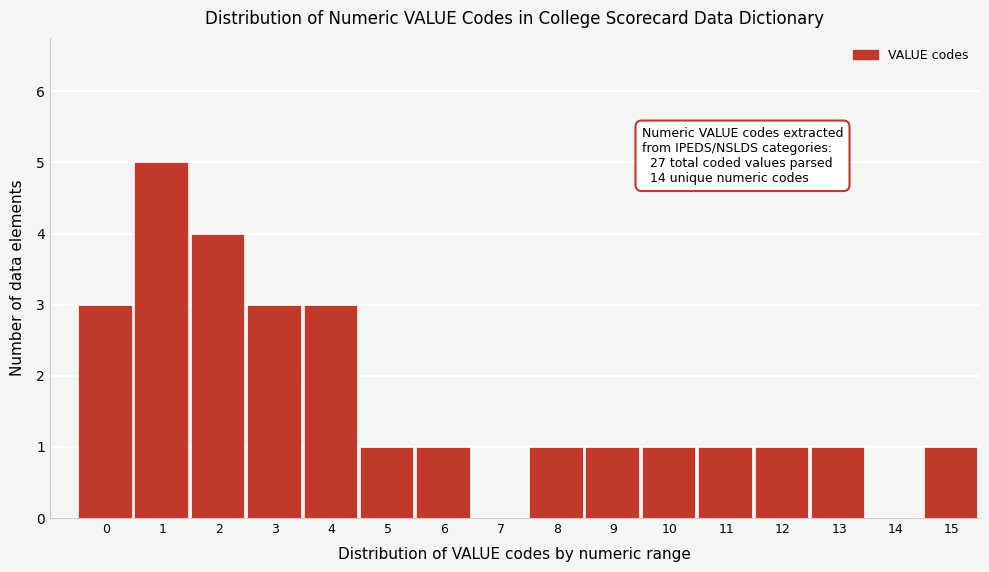

Reading left to right, list all the values displayed in this chart.

0=3	1=5	2=4	3=3	4=3	5=1	6=1	7=0	8=1	9=1	10=1	11=1	12=1	13=1	14=0	15=1